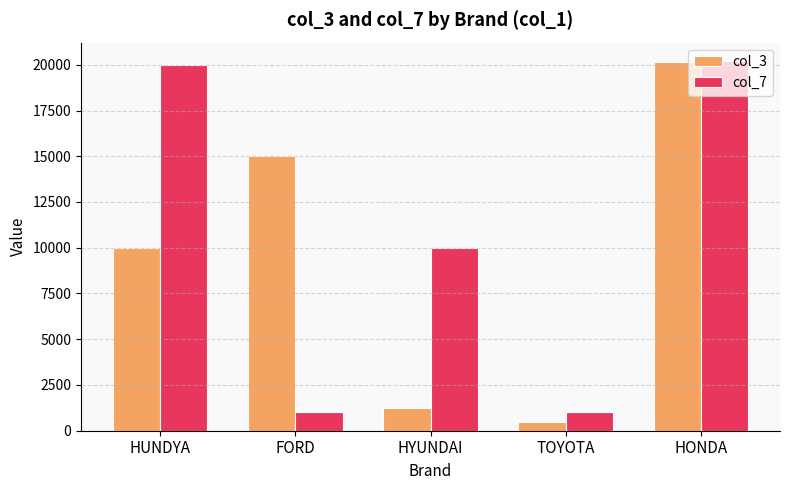

What is the smallest value displayed?

500